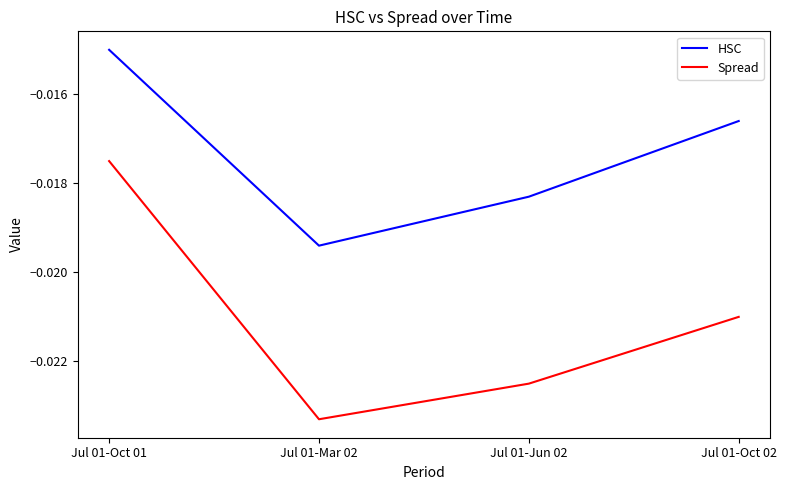

Where is HSC nearest to the value 0?

Jul 01-Oct 01